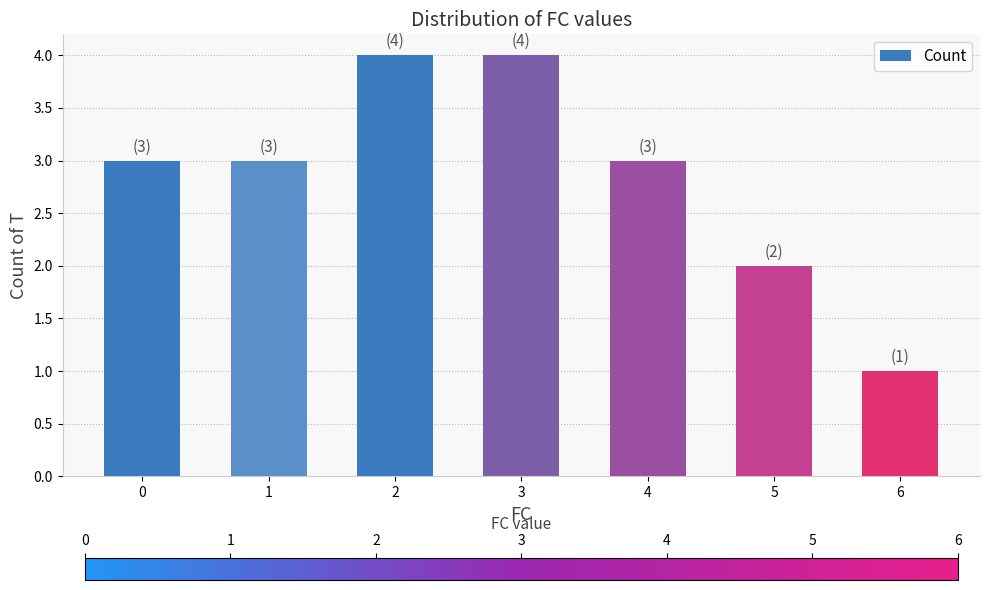

Reading left to right, transcribe all the data shown in this chart.

3	3	4	4	3	2	1